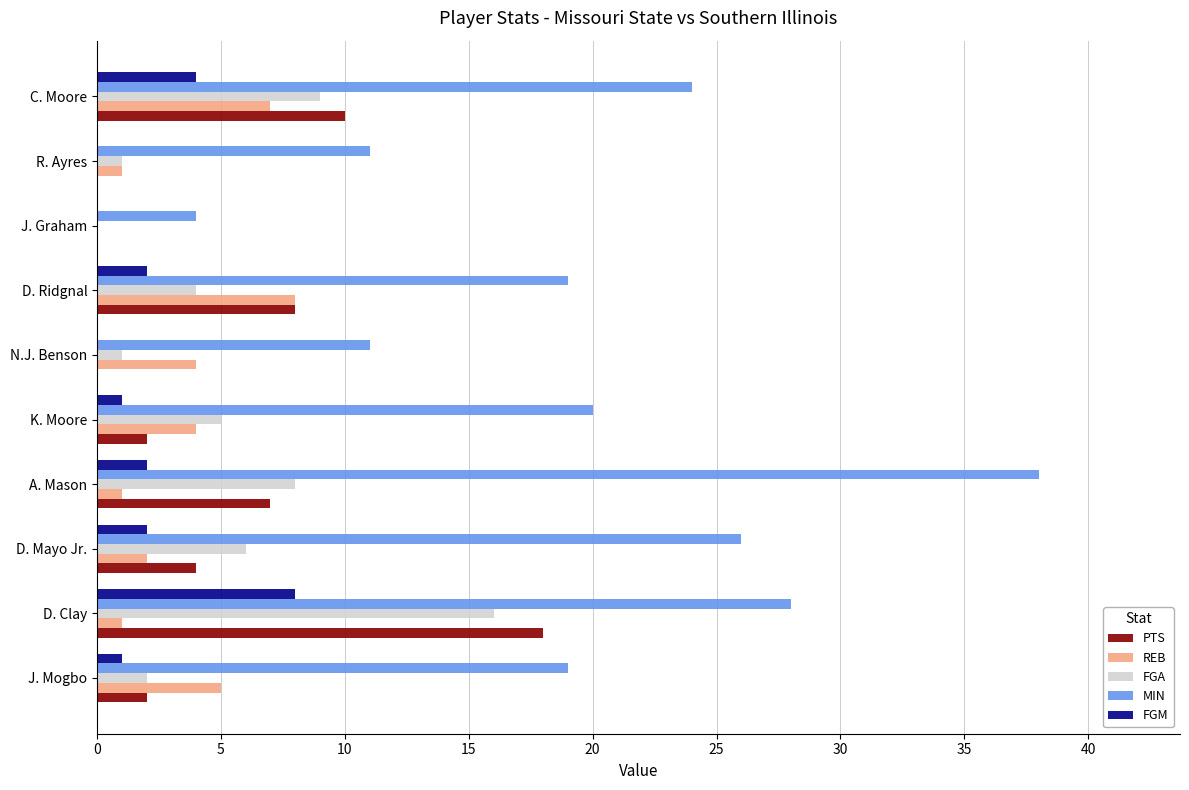

Which series has the largest range (max minus min)?

MIN